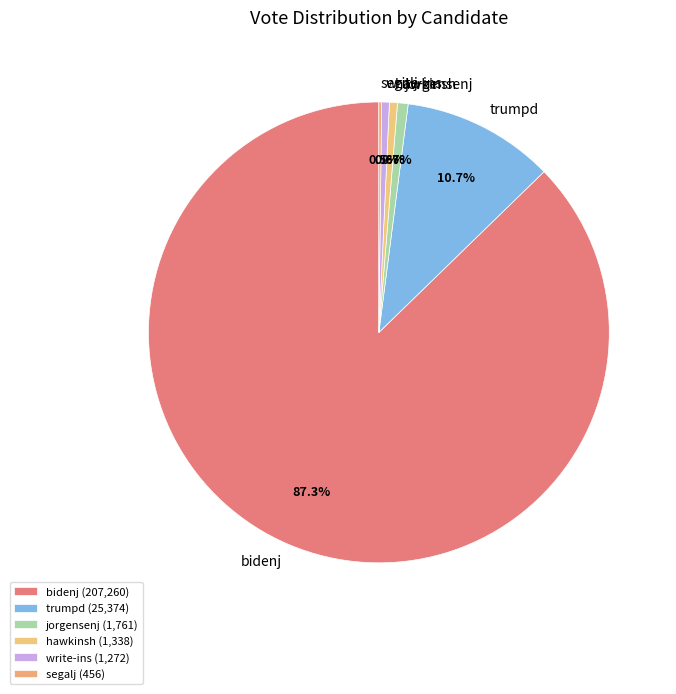

Is there any slice that represents more than half of the pie?

Yes